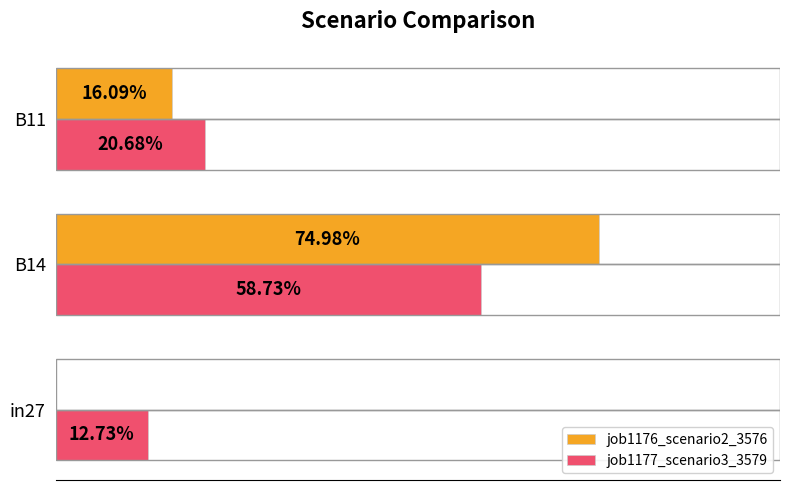

What are all the series names shown in the legend?

job1176_scenario2_3576, job1177_scenario3_3579